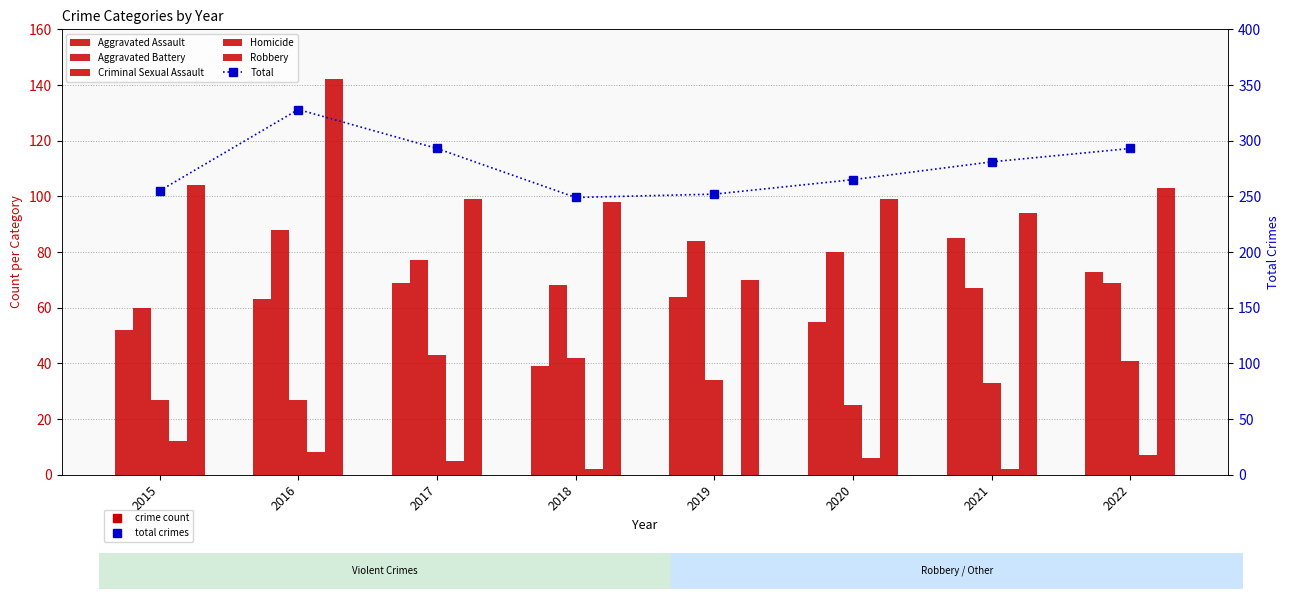

How many values in the Robbery series exceed 99?

3